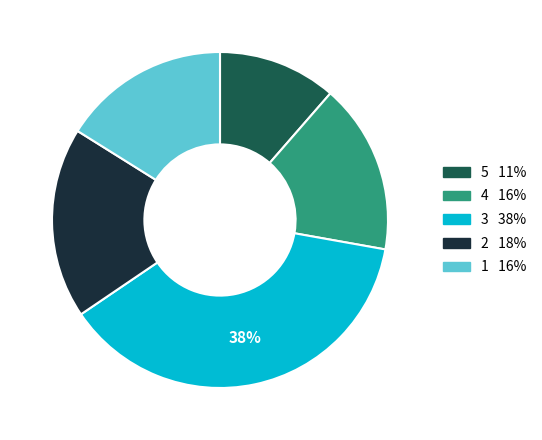

Which category has the biggest portion of the pie?

3